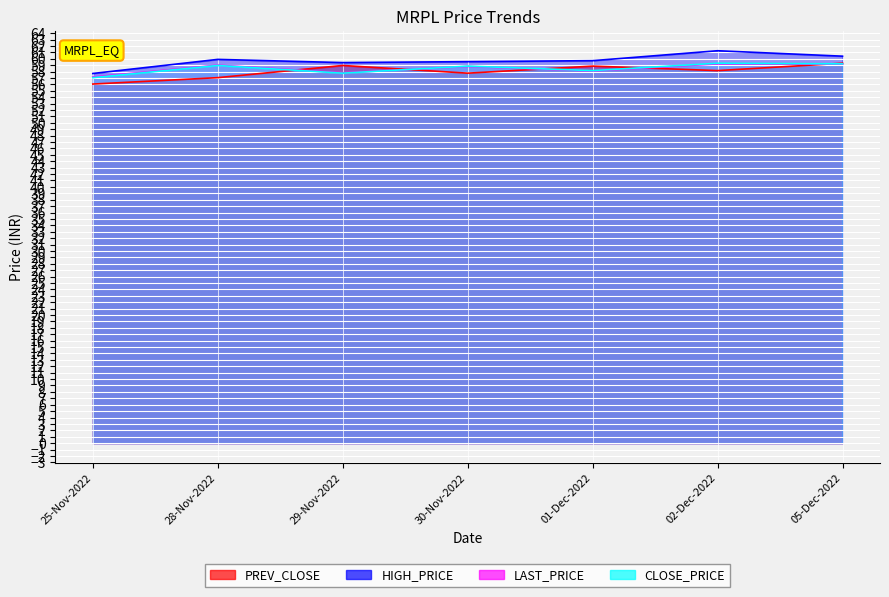

At which label does PREV_CLOSE reach its peak?

05-Dec-2022